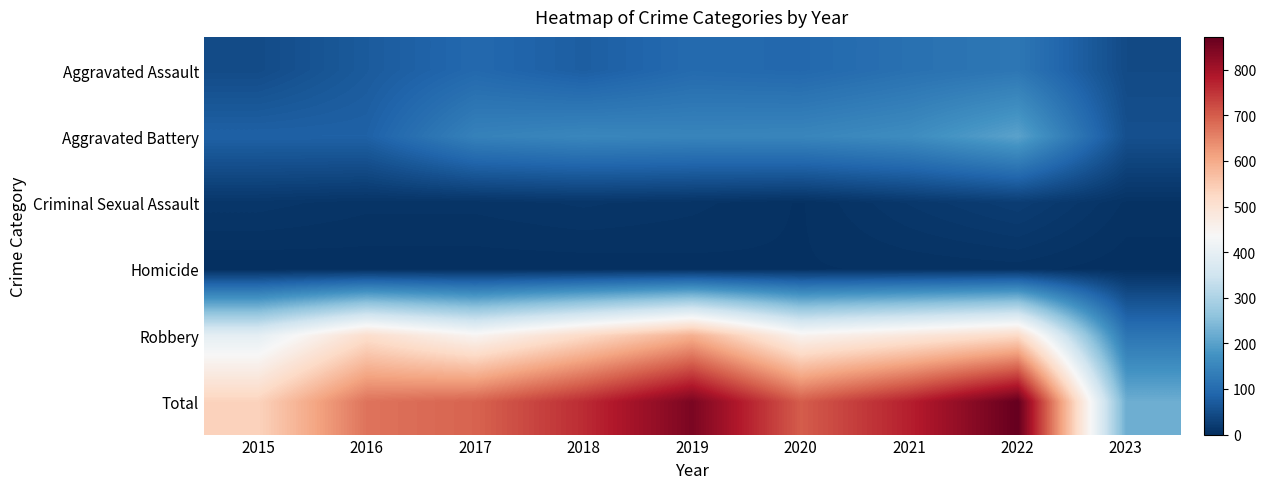

Rank the series by their maximum value, from lowest to highest.

Homicide, Criminal Sexual Assault, Aggravated Assault, Aggravated Battery, Robbery, Total